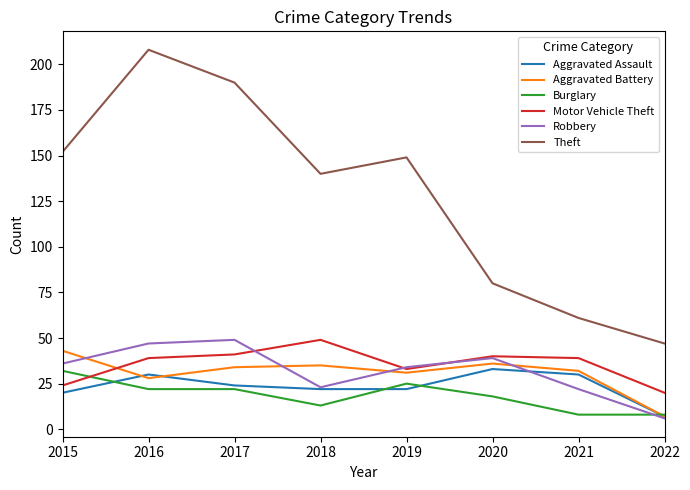

At which category is the sum across all series the highest?

2016